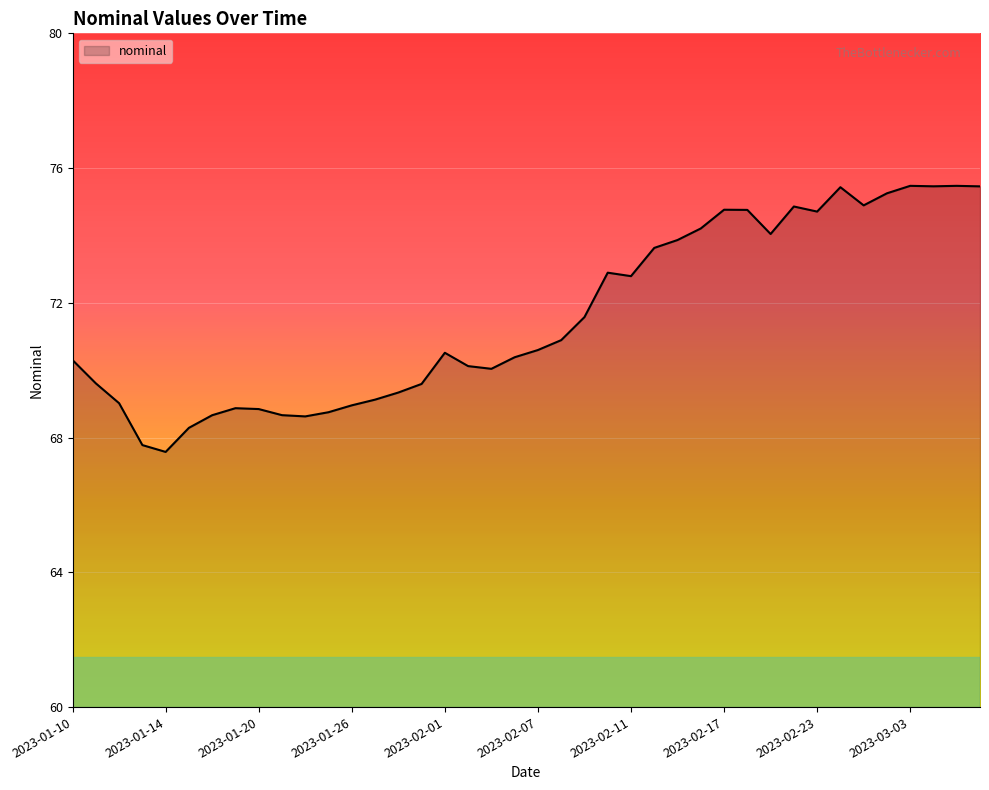

What is the smallest value displayed?

67.6